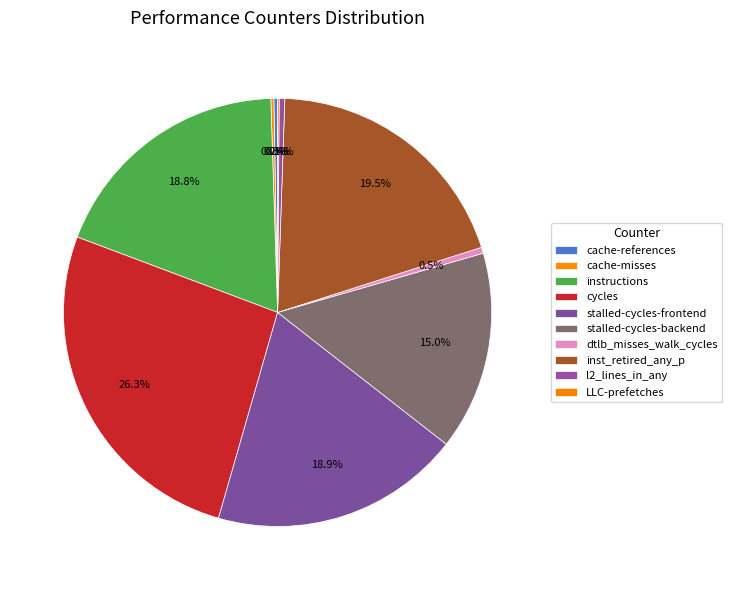

Is dtlb_misses_walk_cycles the majority of the pie?

No